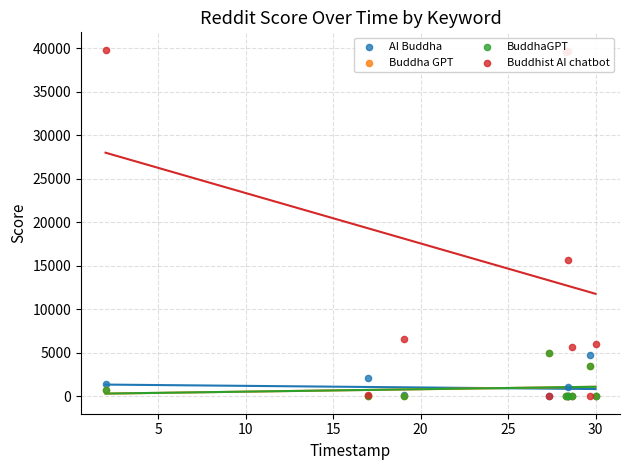

Which series has the largest total across all categories?

Buddhist AI chatbot